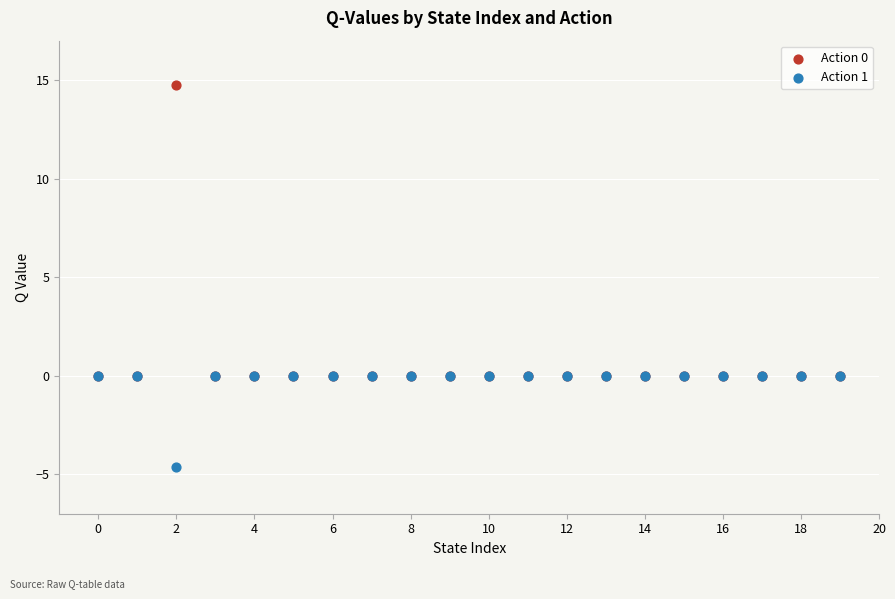

What are all the series names shown in the legend?

Action 0, Action 1